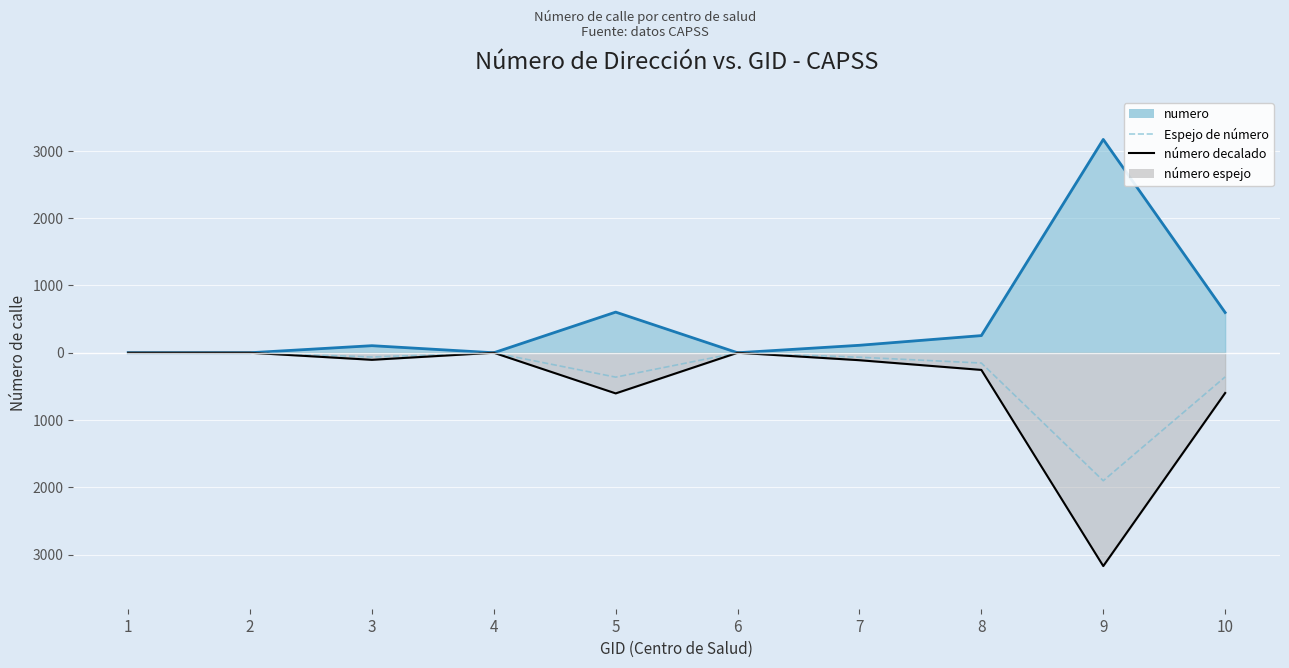

Count the number of categories in the chart.

10